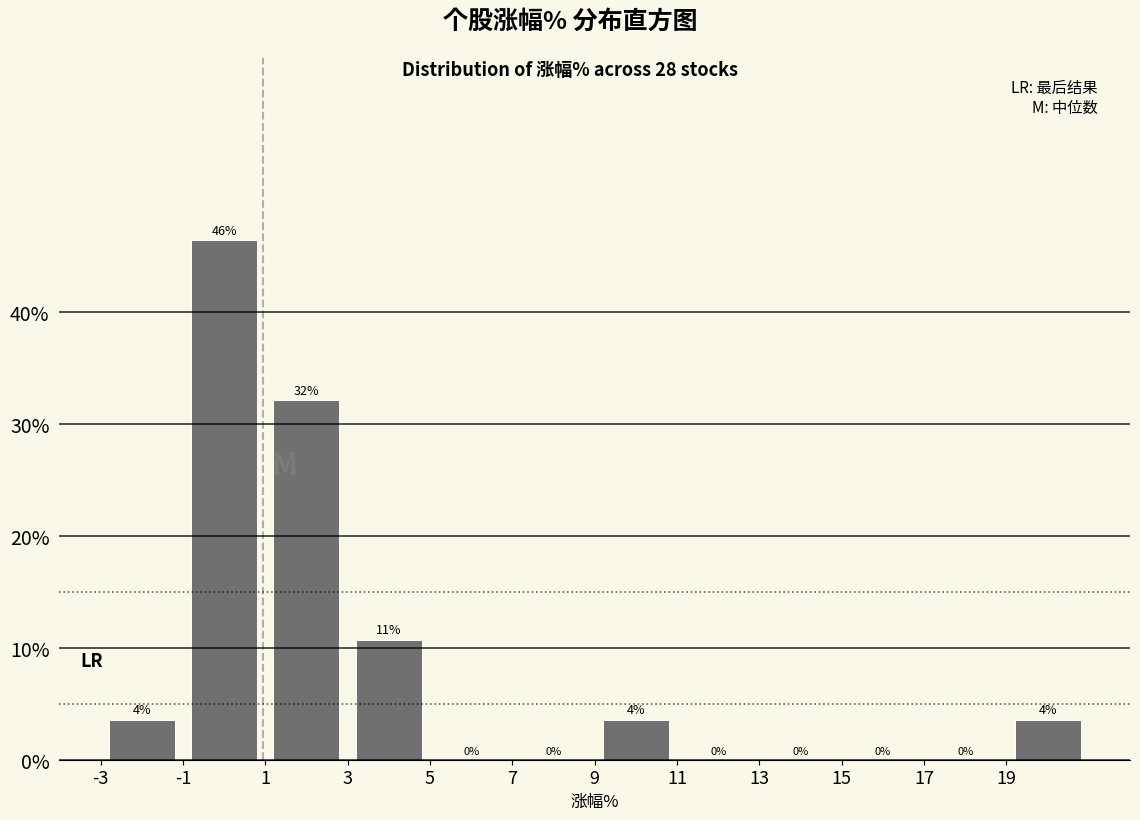

Over which range of the x-axis is the bar tallest?

-1 to 1